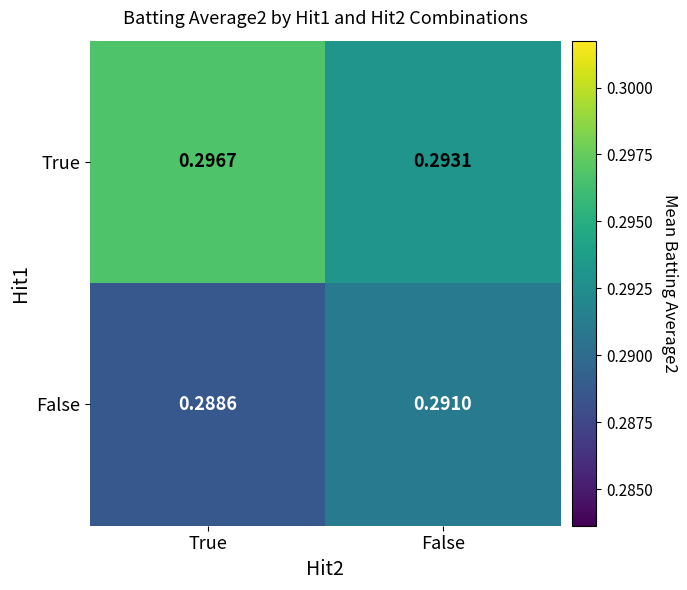

At which category is the sum across all series the highest?

True